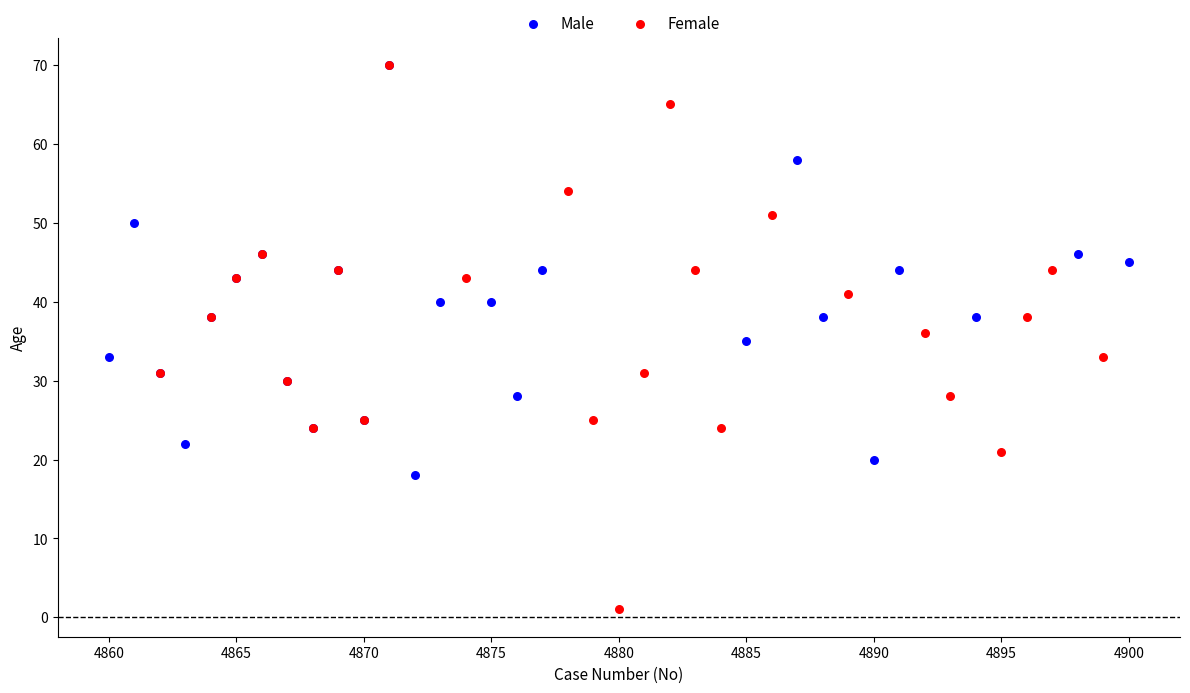

What are all the series names shown in the legend?

Male, Female